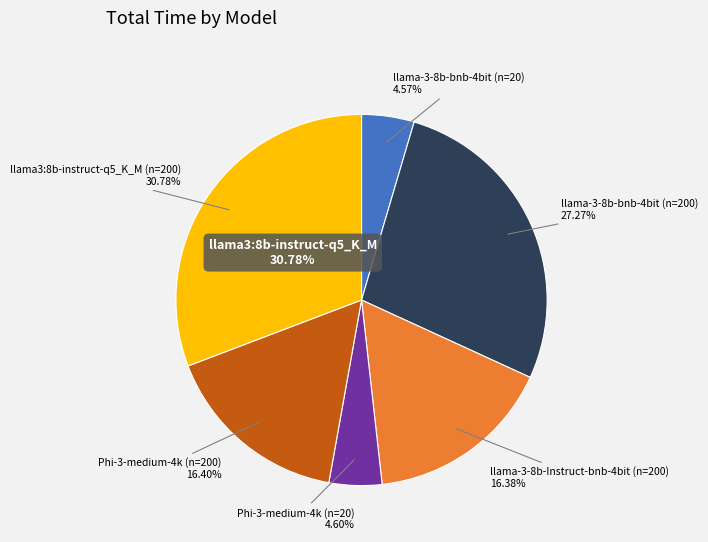

Rank the categories by value from lowest to highest.

llama-3-8b-bnb-4bit (n=20), Phi-3-medium-4k (n=20), llama-3-8b-Instruct-bnb-4bit (n=200), Phi-3-medium-4k (n=200), llama-3-8b-bnb-4bit (n=200), llama3:8b-instruct-q5_K_M (n=200)